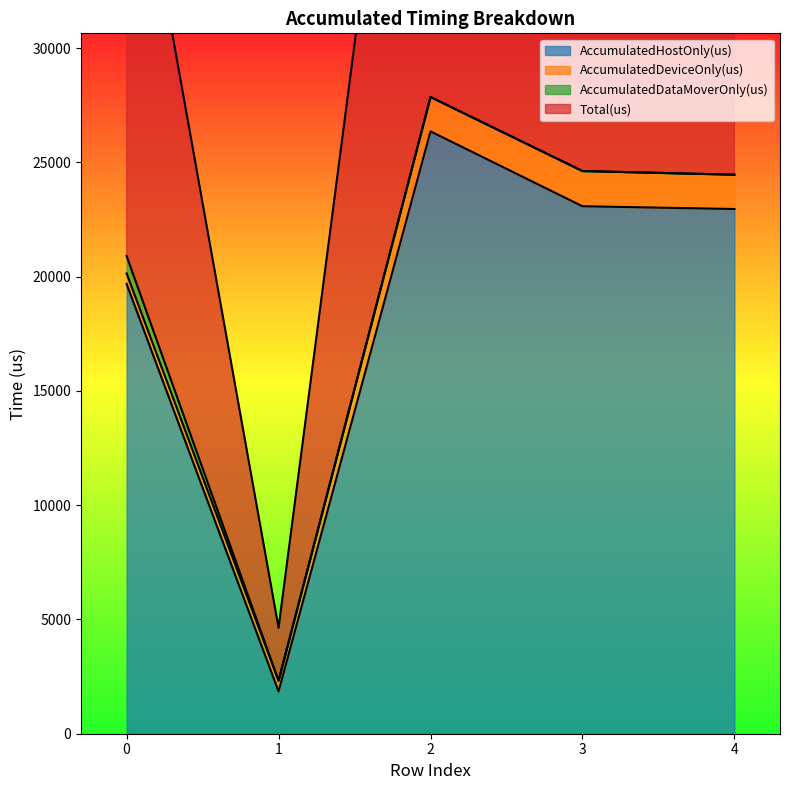

At how many categories does at least one series exceed 18302?

4